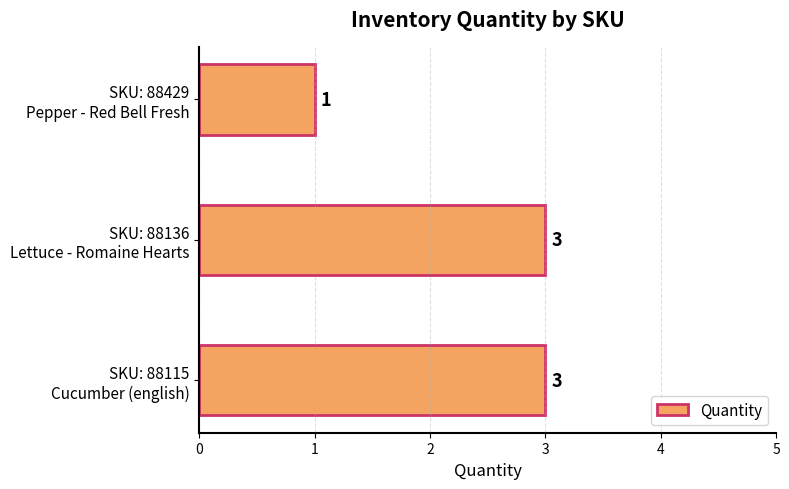

How many values are between 1 and 3?

3